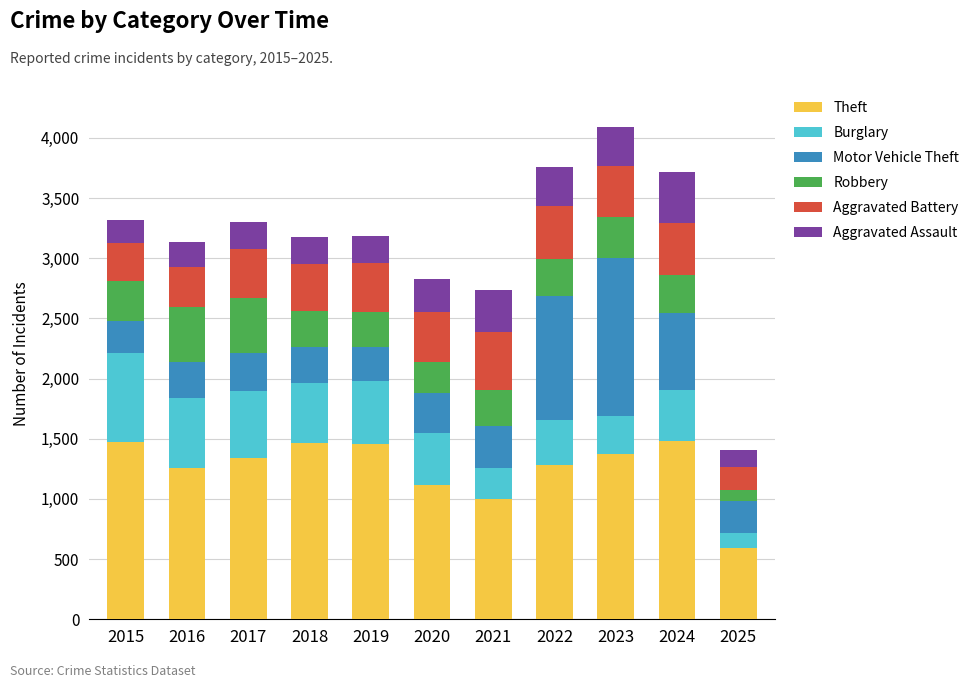

What is the maximum value for Theft?

1483